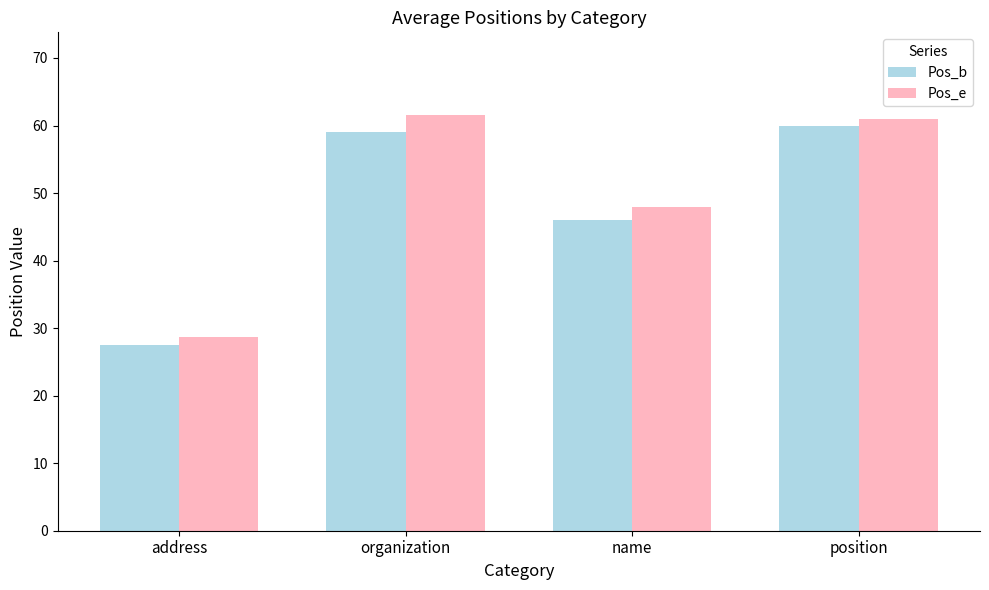

What is the label of the 2nd bar from the left?

organization